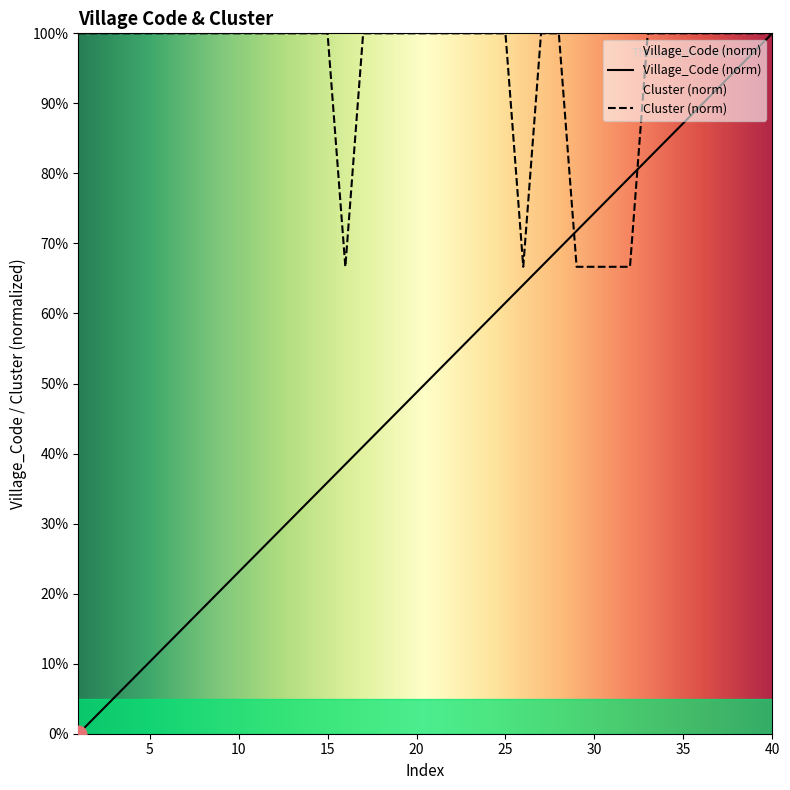

What is the sum of all Village_Code values?

2000.0